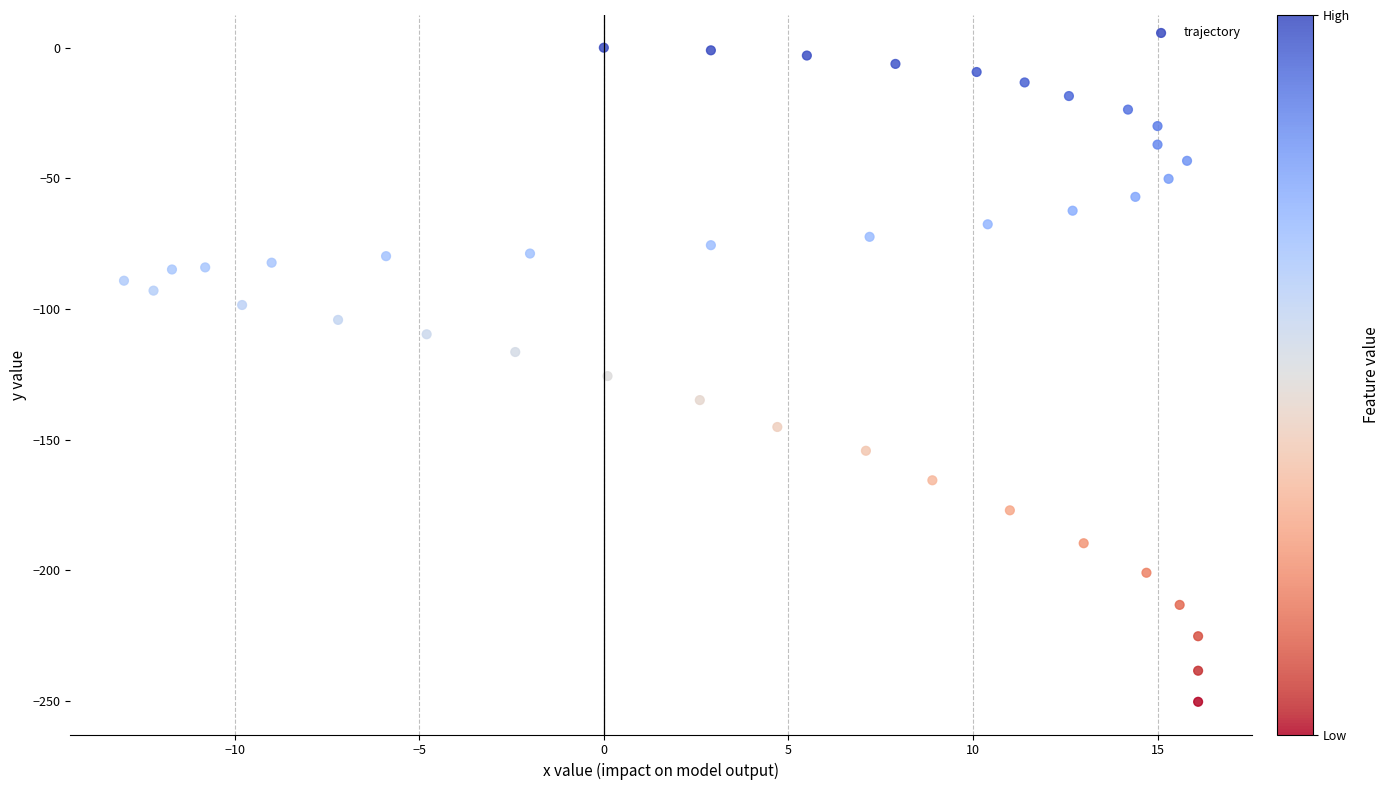

What is the range of Y values (max minus min)?

250.4